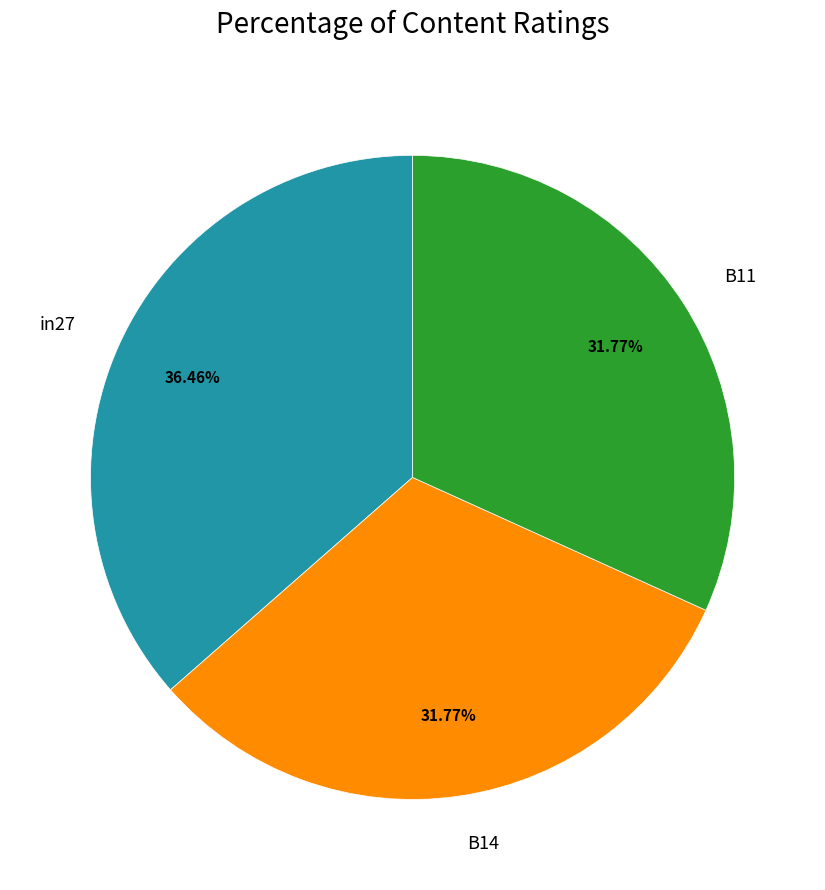

To the nearest percent, what percentage of the pie is B14?

32%